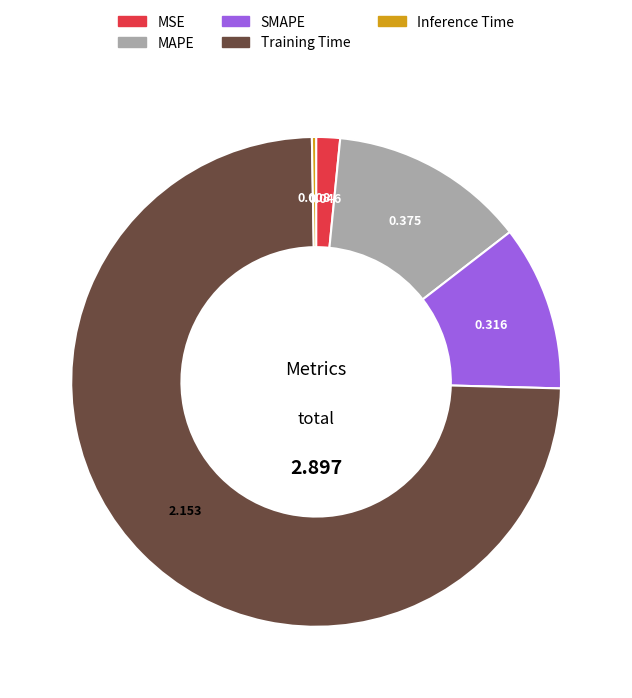

Which category accounts for the majority?

Training Time